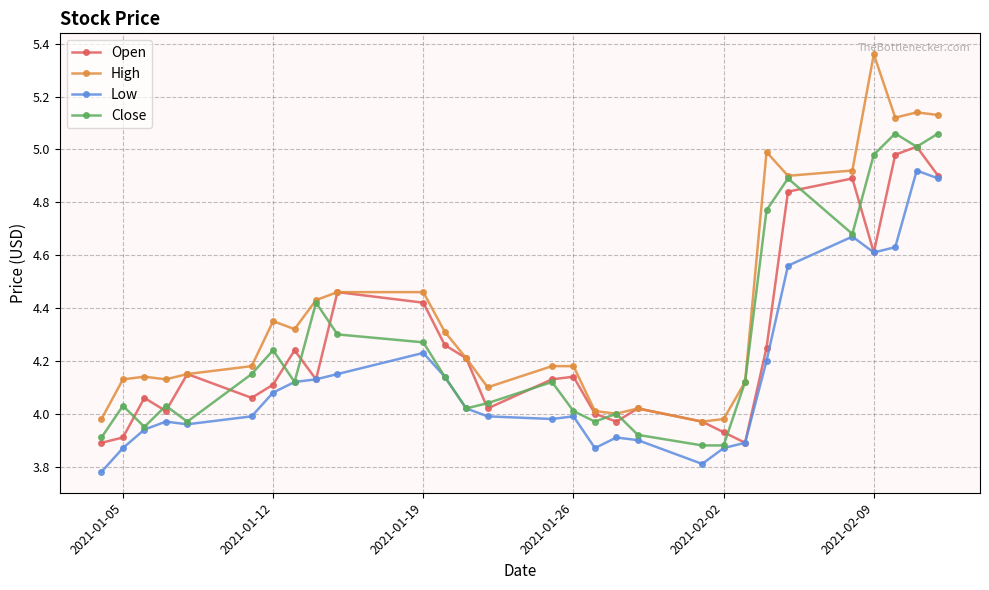

What is the sum of all Open values?

123.5